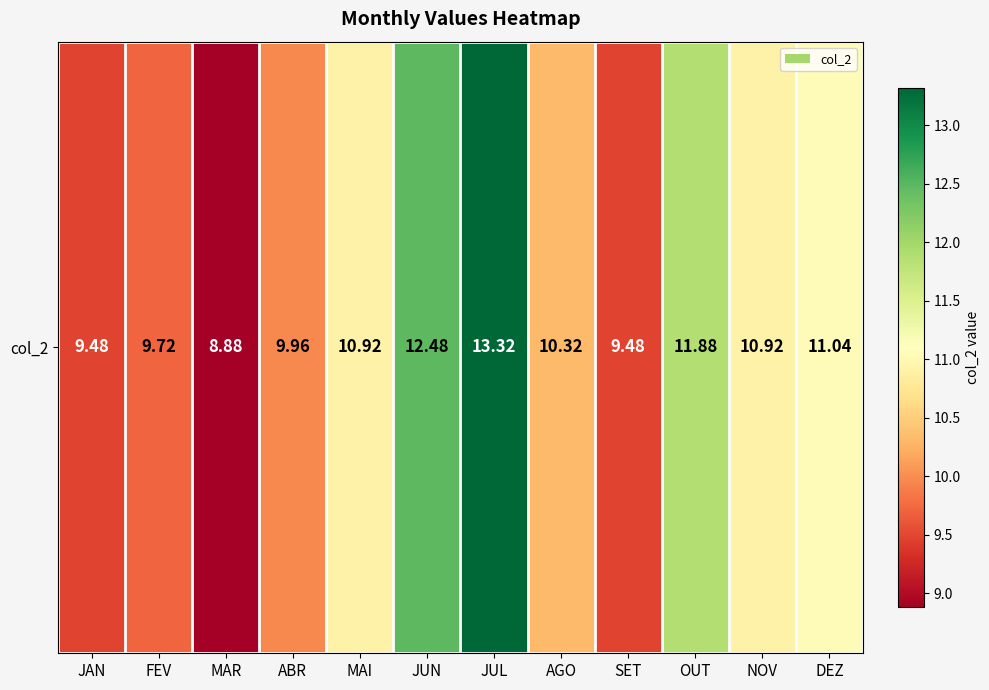

What is the sum of all values?

128.4